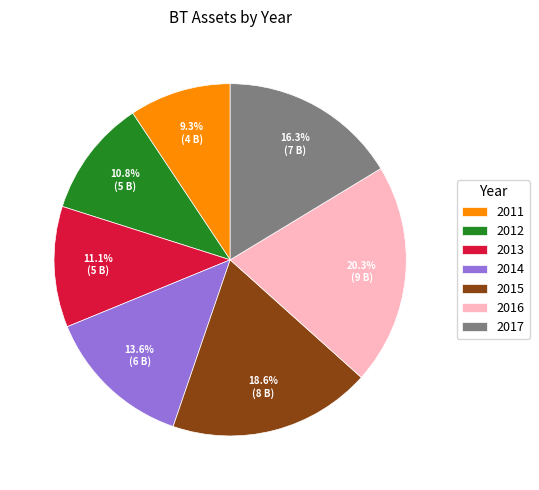

How many segments does this pie chart have?

7